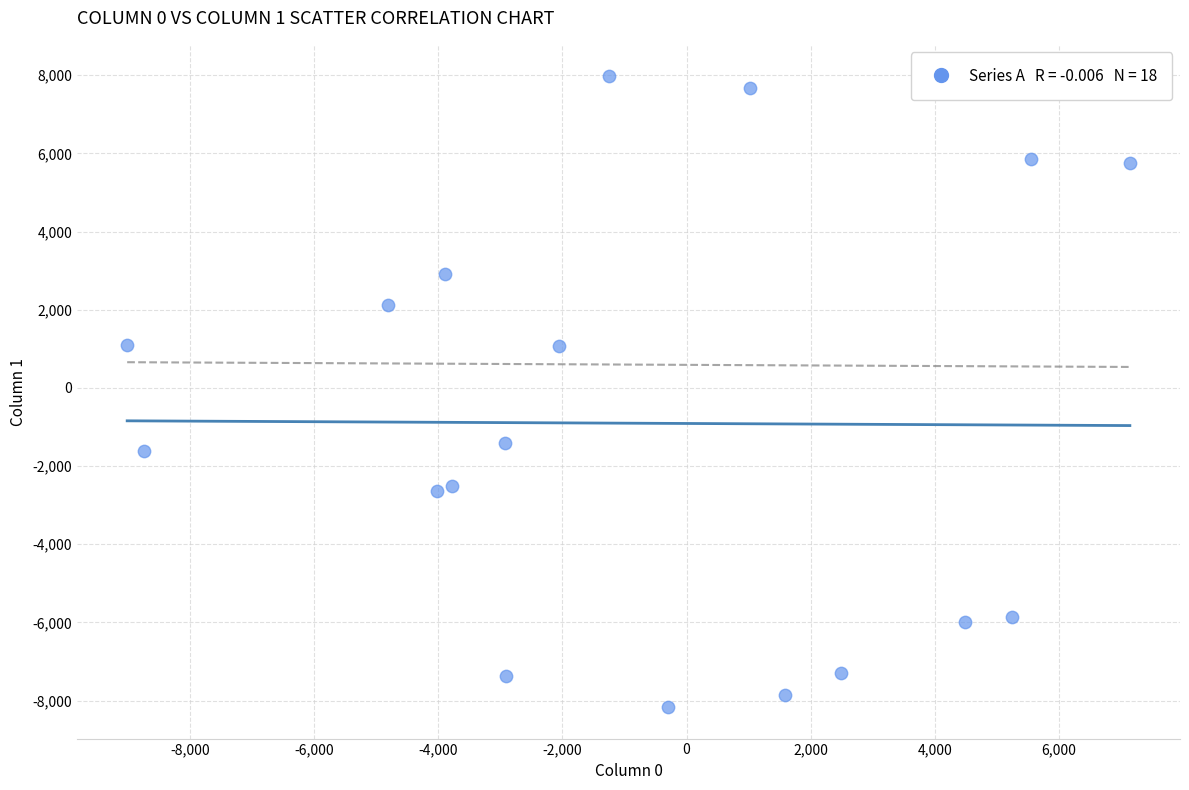

What is the range of X values (max minus min)?

16147.5